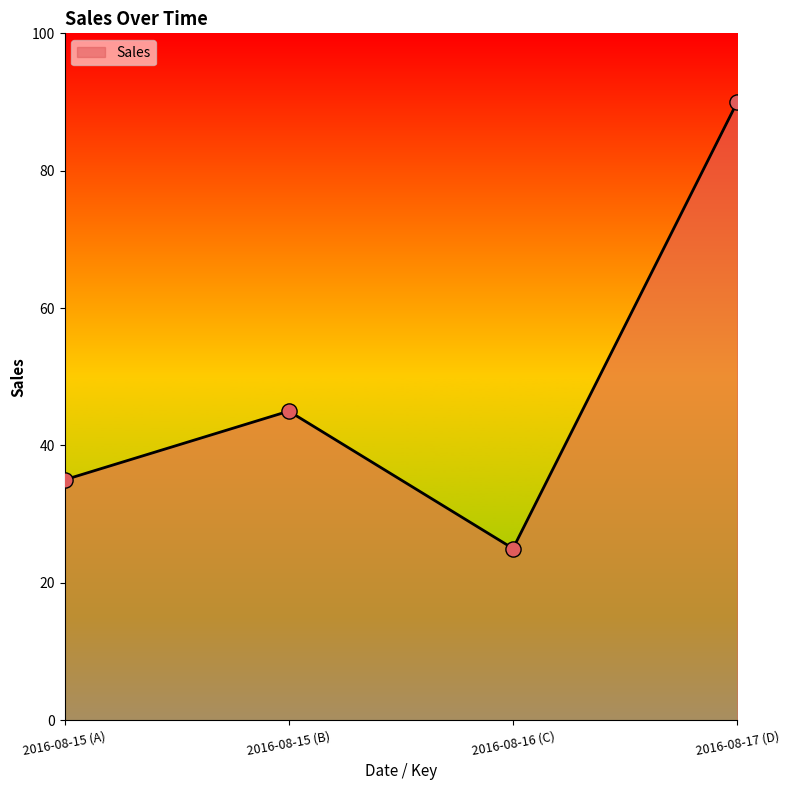

Between 2016-08-15 (A) and 2016-08-17 (D), which is larger?

2016-08-17 (D)